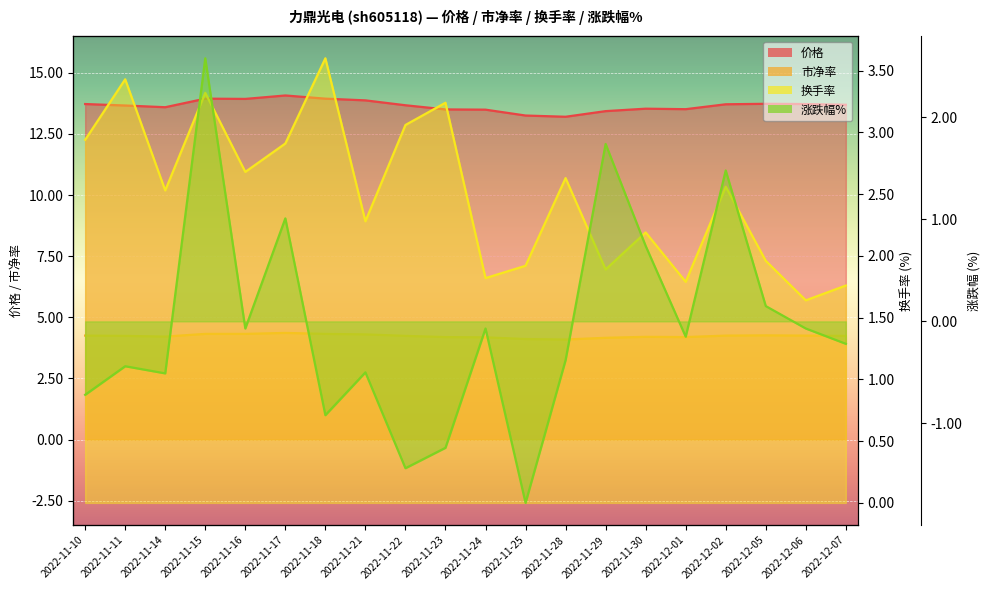

Which series has the largest total across all categories?

价格